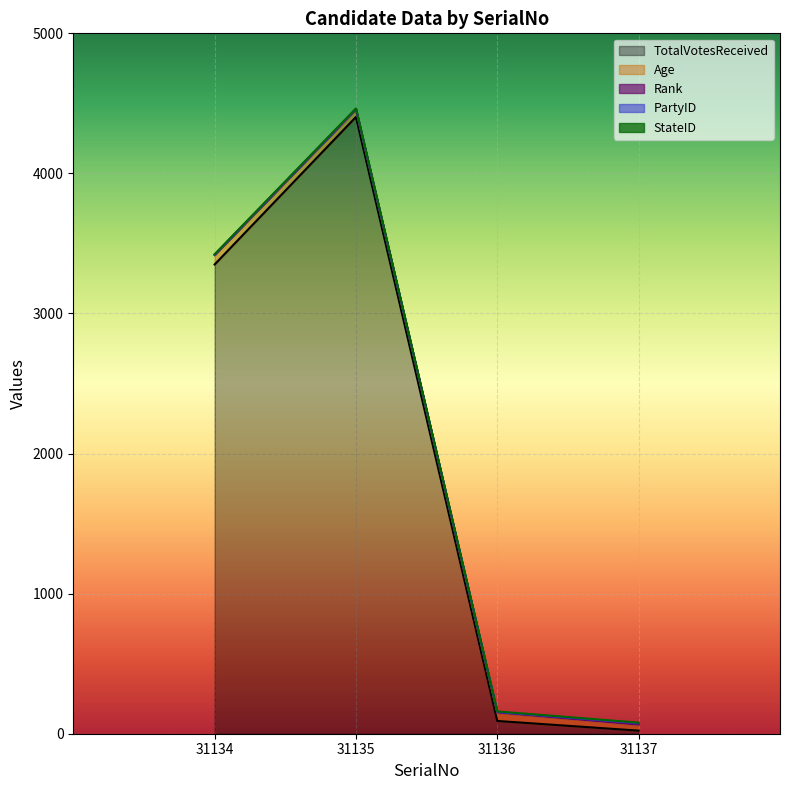

Where is Rank nearest to the value 2?

31134